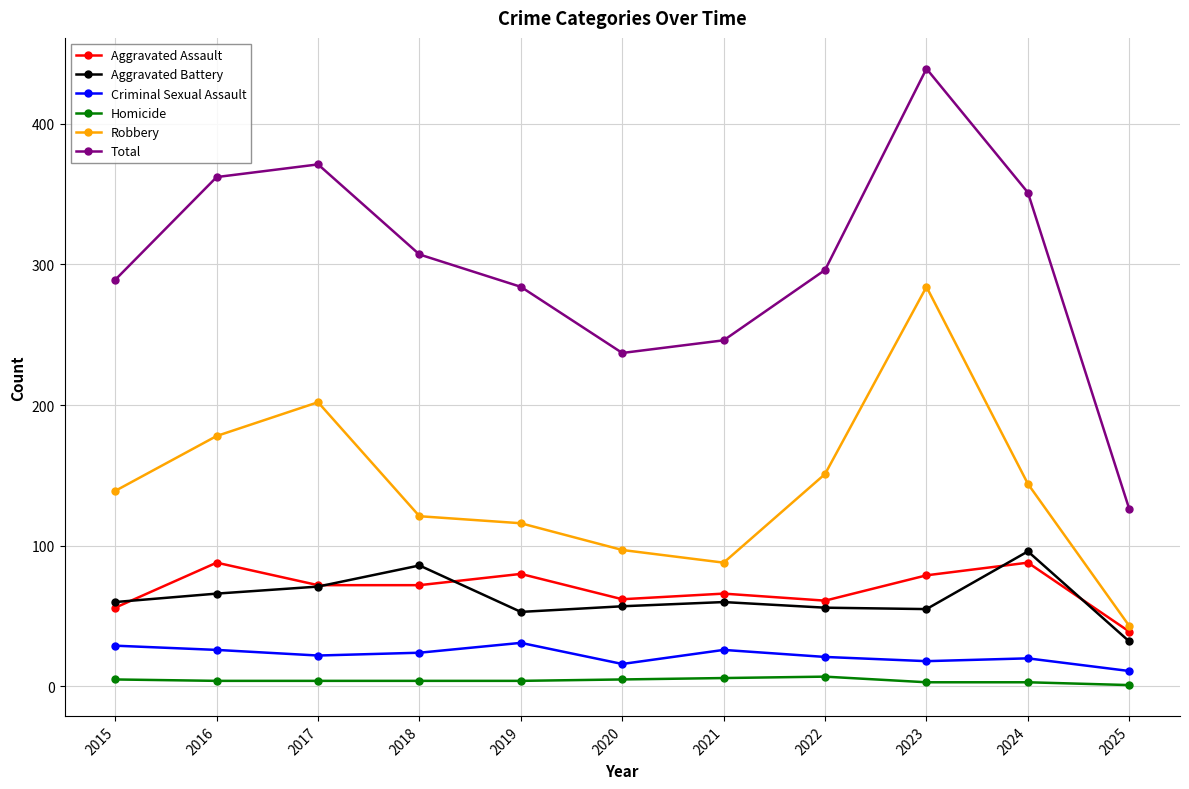

True or false: Aggravated Battery has more than 2 interior local peaks.

True